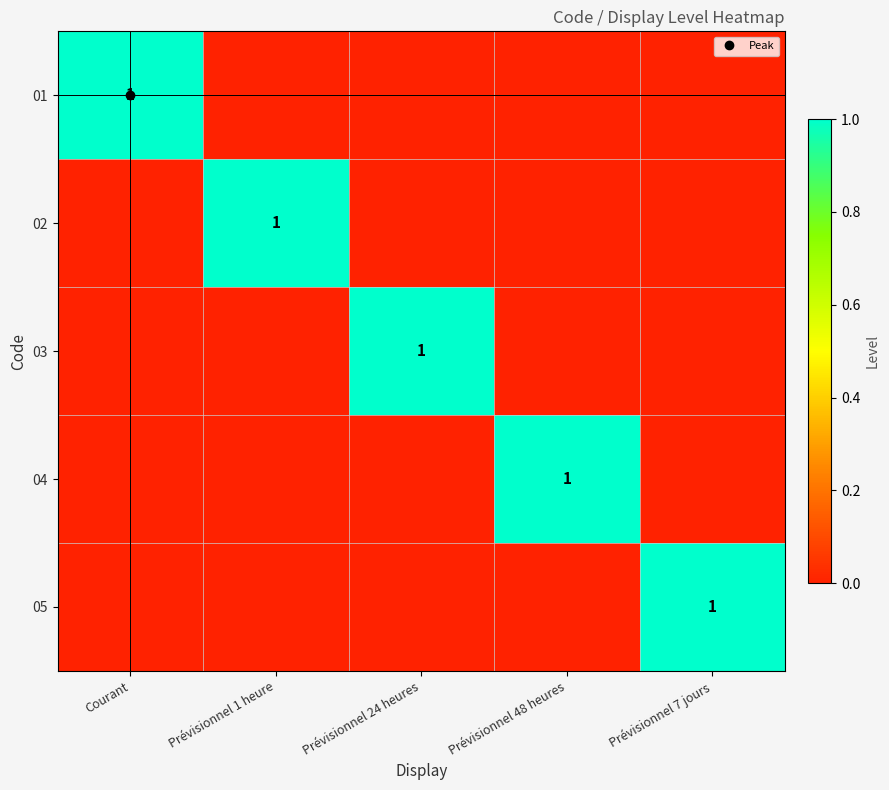

What is the difference between the maximum and minimum values in the 05 series?

1